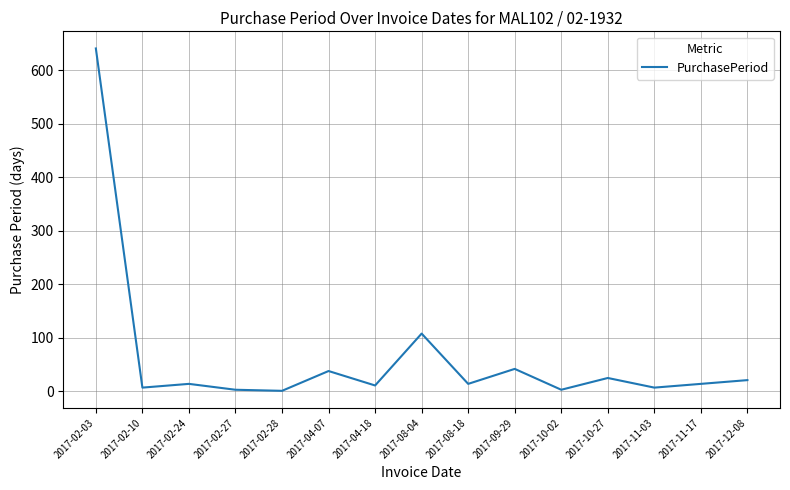

What position from the left is 2017-11-17?

14